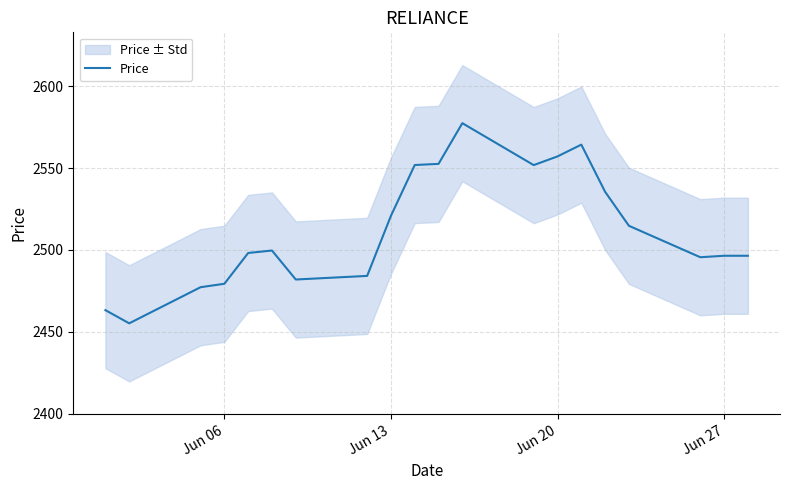

The Price series shows 1053.6 at Jun 06. True or false?

False